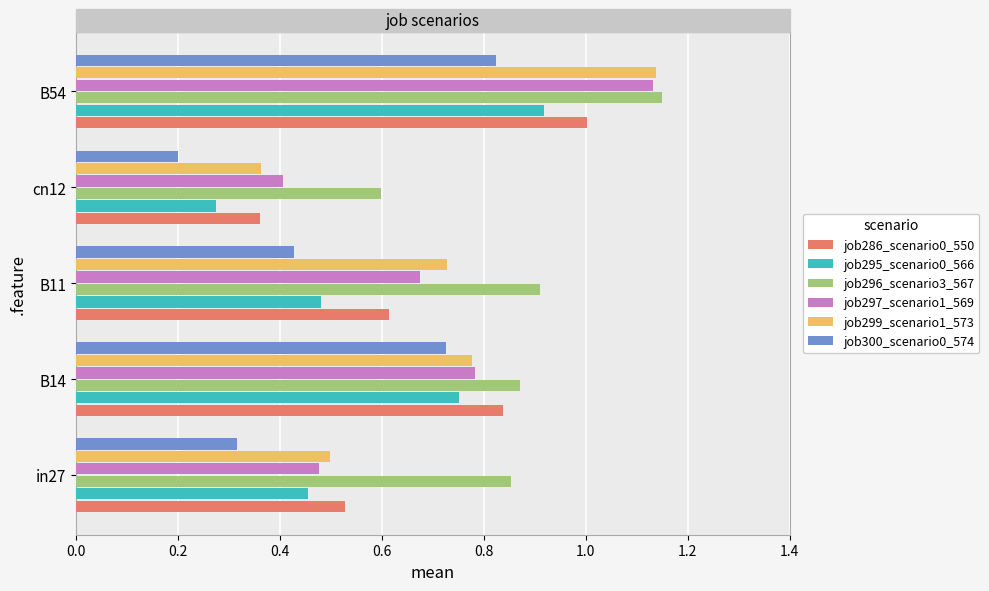

Which category has the highest value across all series?

B54